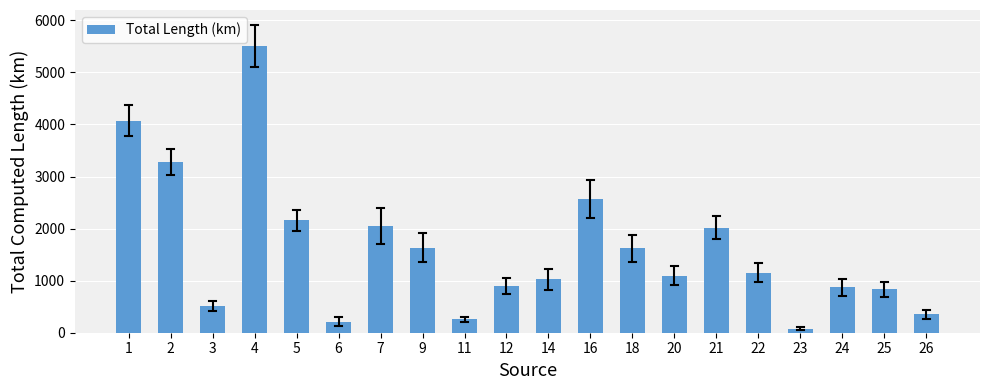

What is the smallest value displayed?

80.8